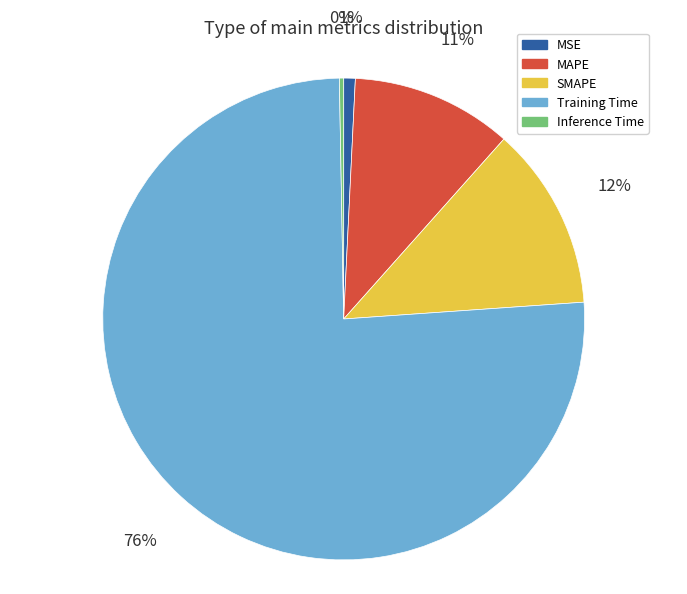

To the nearest percent, what is the difference between the largest and smallest slice percentages?

76%